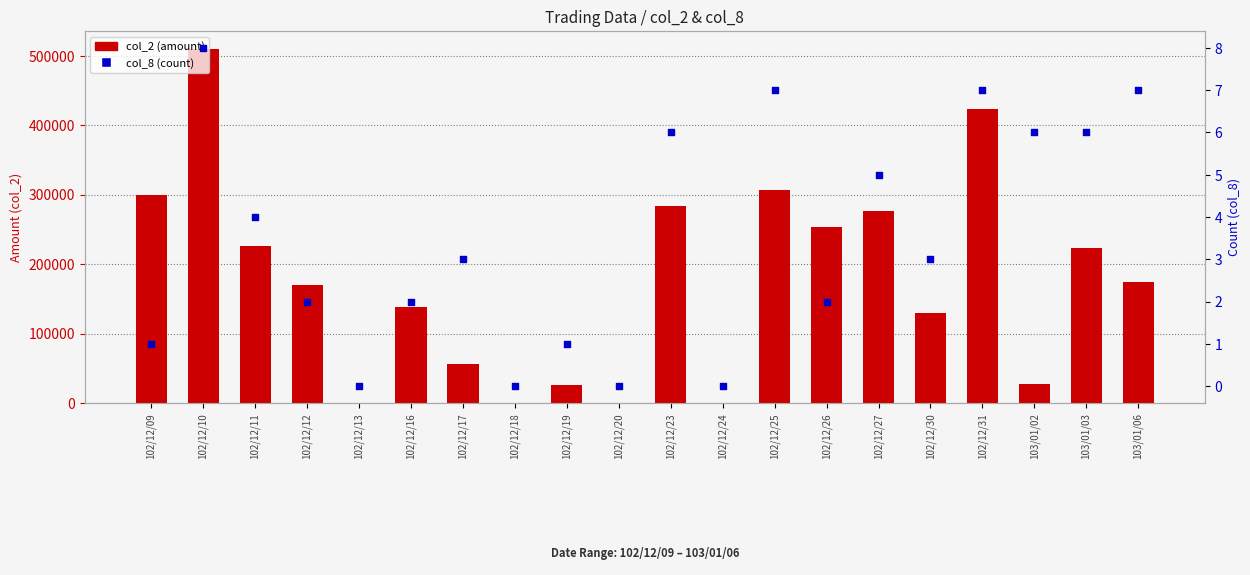

At which category is the sum across all series the highest?

102/12/10